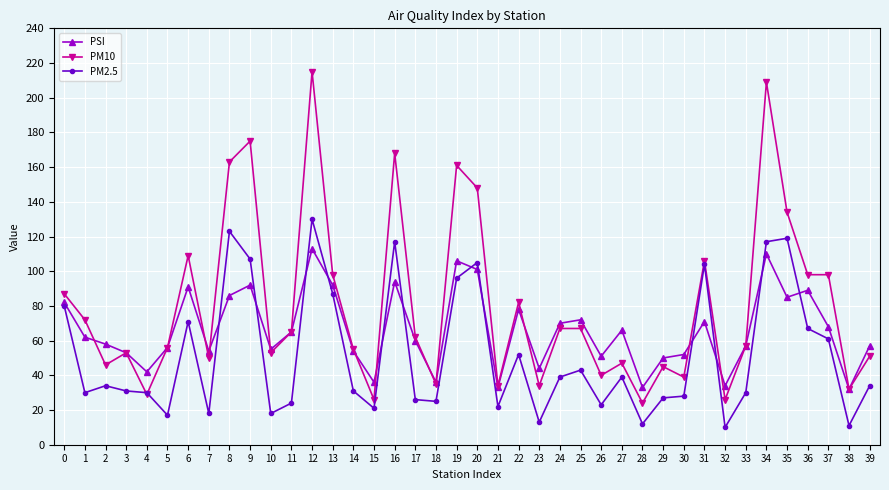

Which series has the widest spread of values?

PM10